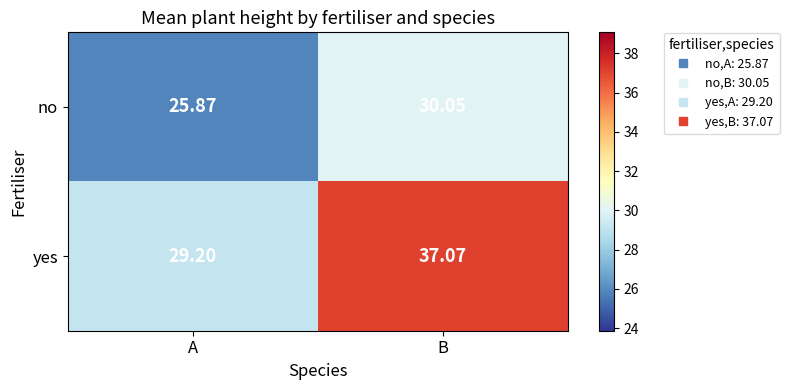

What is the smallest value displayed?

25.9